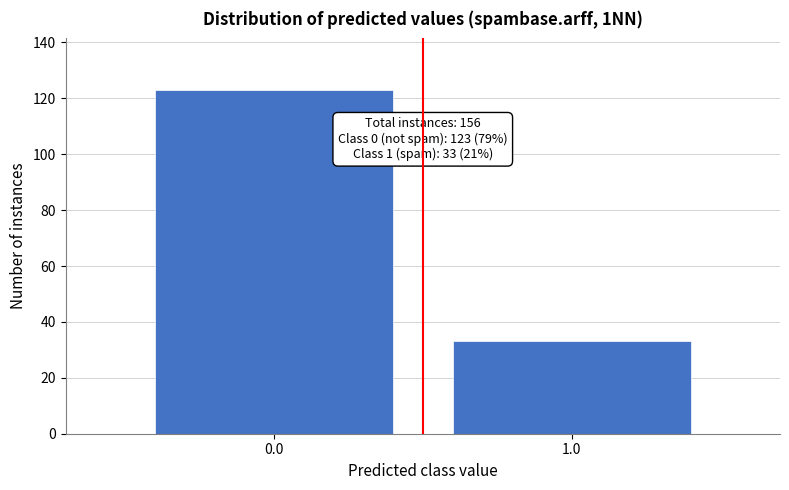

Reading left to right, what are all the values shown in this chart?

0.0=123	1.0=33